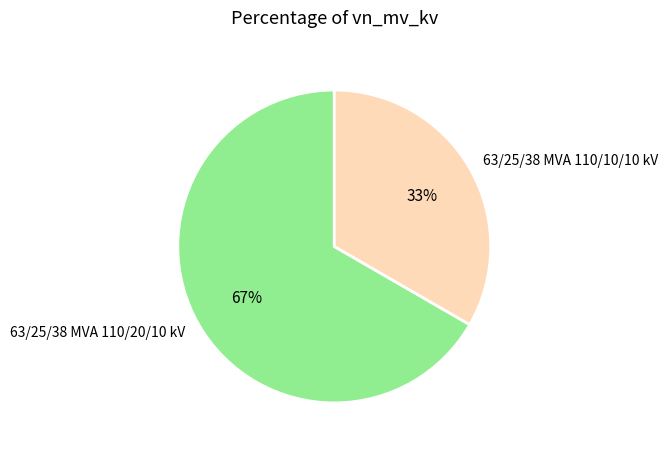

Do 63/25/38 MVA 110/10/10 kV and 63/25/38 MVA 110/20/10 kV together represent more than half of the pie?

Yes